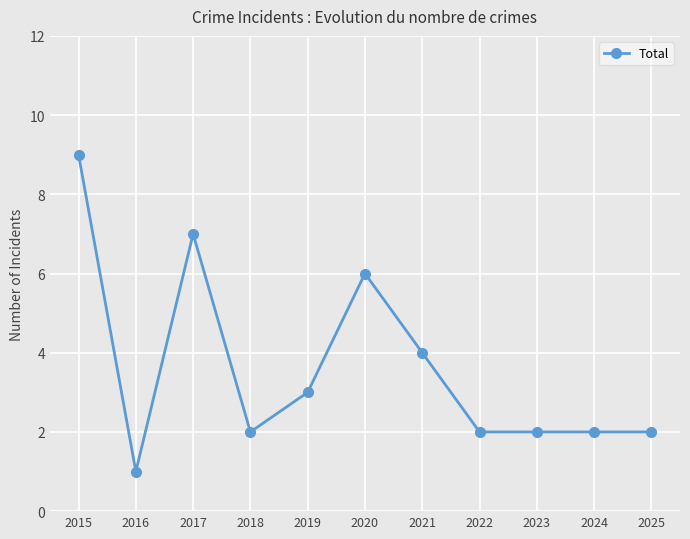

What is the average value?

4